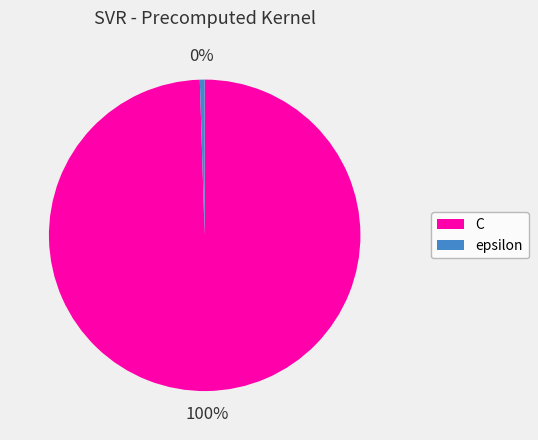

What is the smallest slice in the pie chart?

epsilon